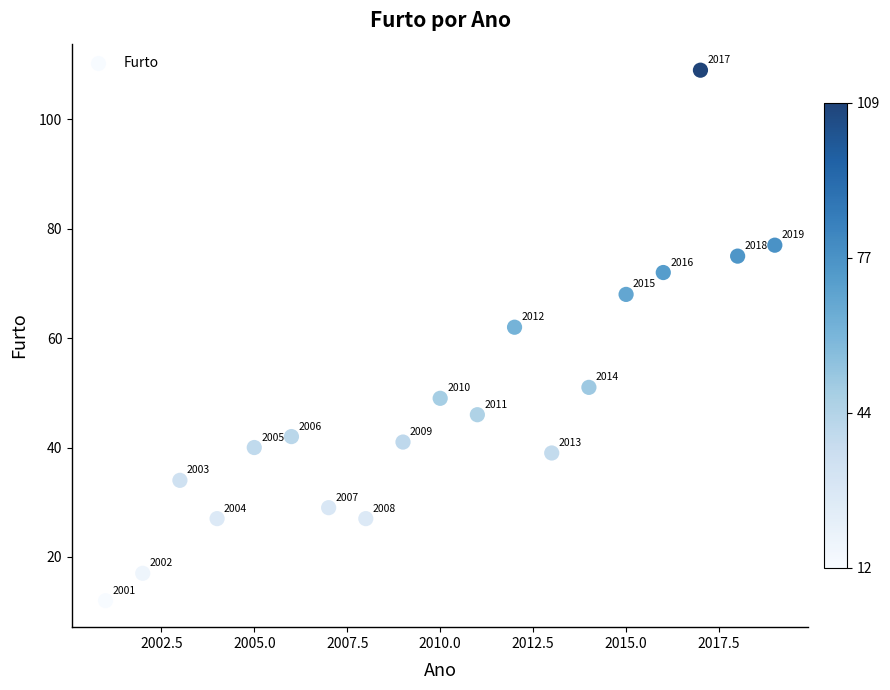

What is the range of Y values (max minus min)?

97